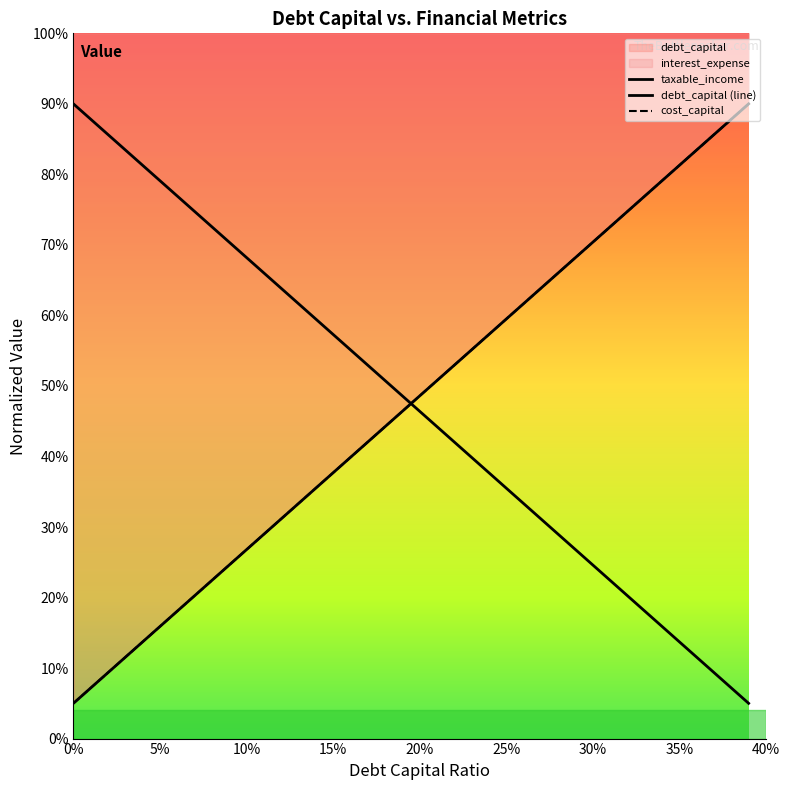

After their last crossing, which series has the higher values: taxable_income or debt_capital (line)?

debt_capital (line)